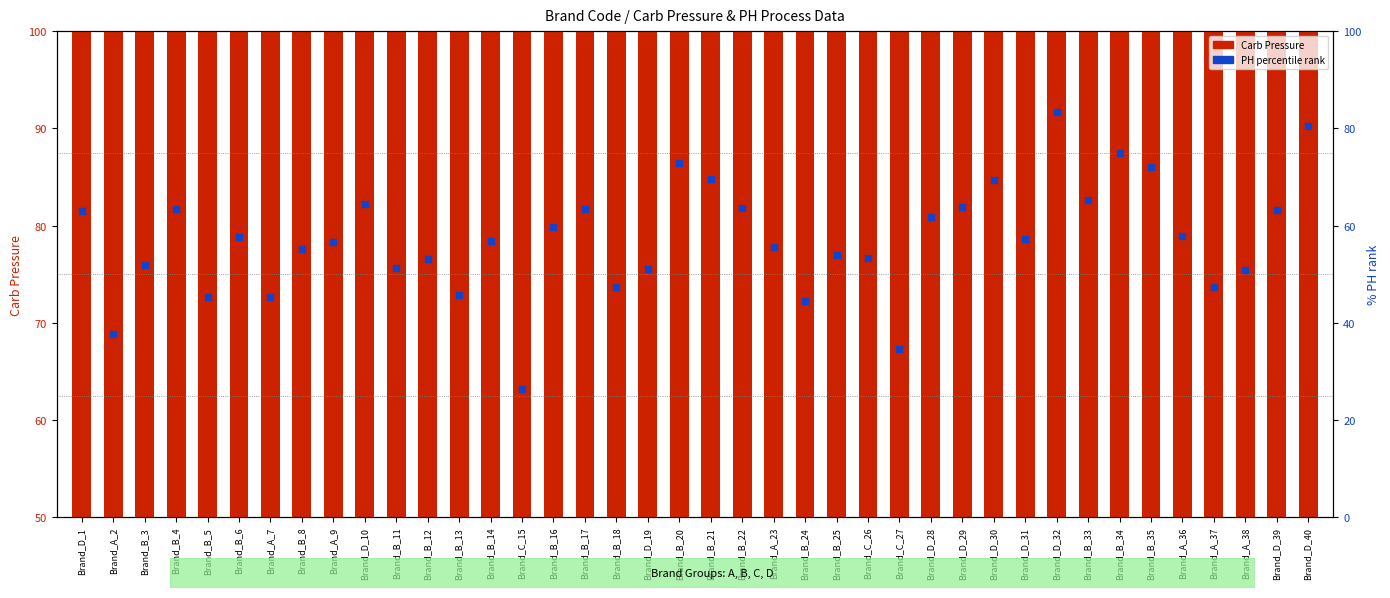

Is the value of PH percentile rank at Brand_A_7 greater than the value of Carb Pressure at Brand_A_7?

No